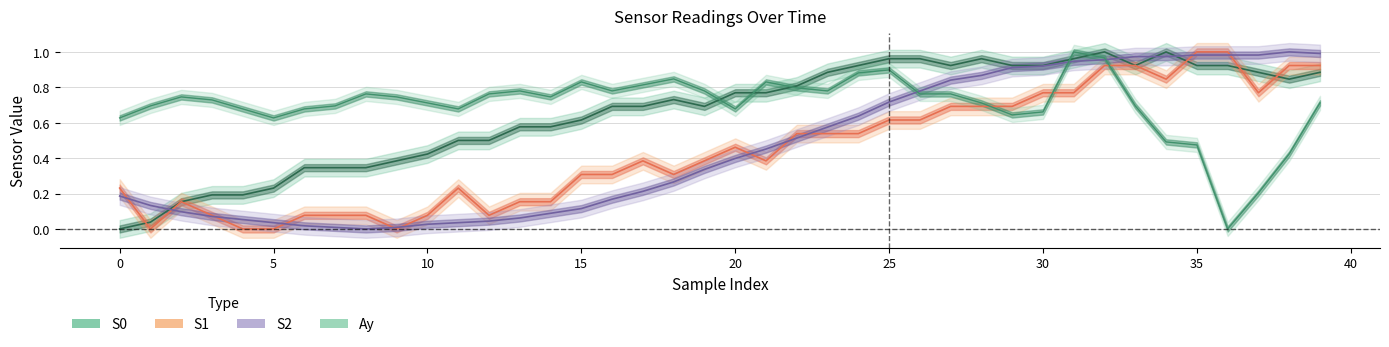

Which series has the widest spread of values?

S0